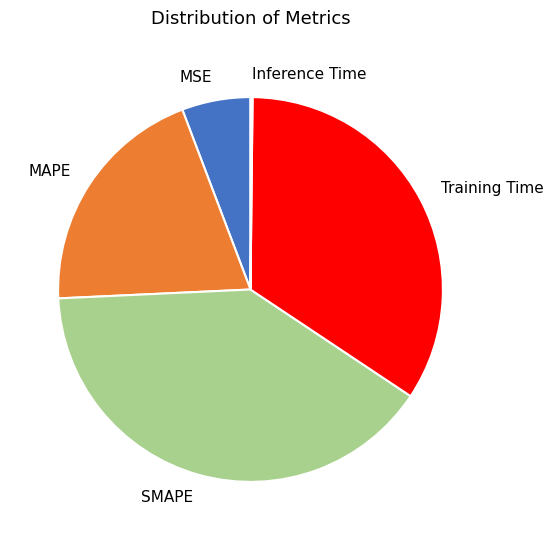

Which has a higher value, SMAPE or MSE?

SMAPE